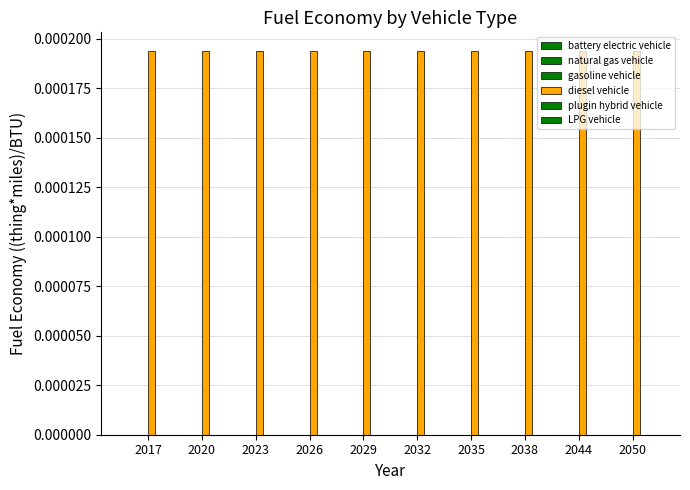

At which label does diesel vehicle reach its minimum?

2020